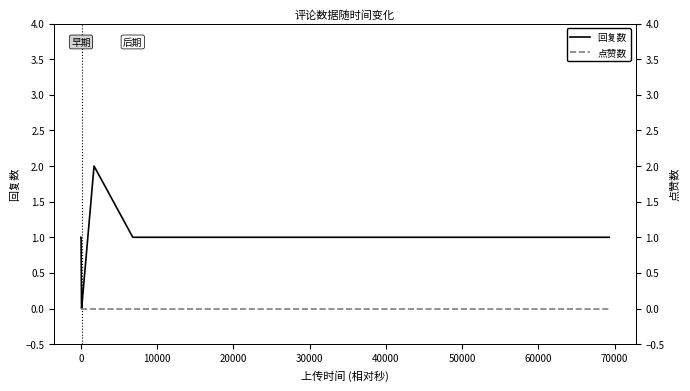

True or false: 点赞数 and 回复数 intersect in this chart.

False